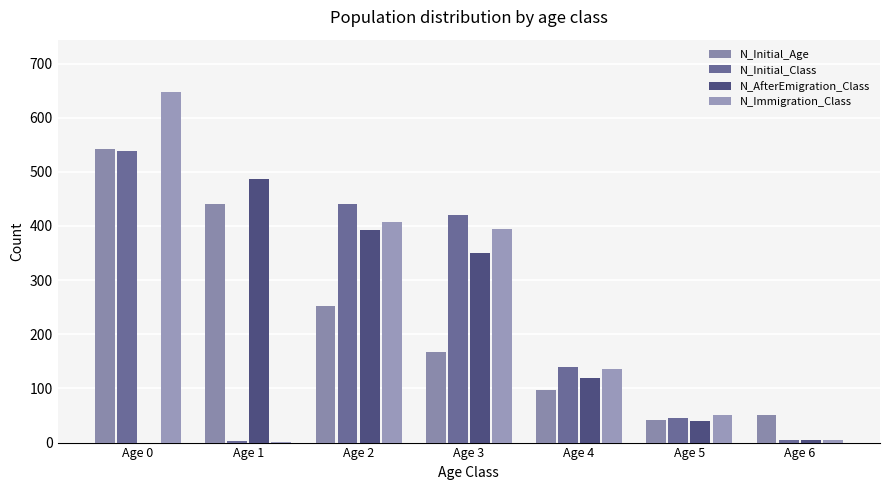

How many data points does each series have?

7